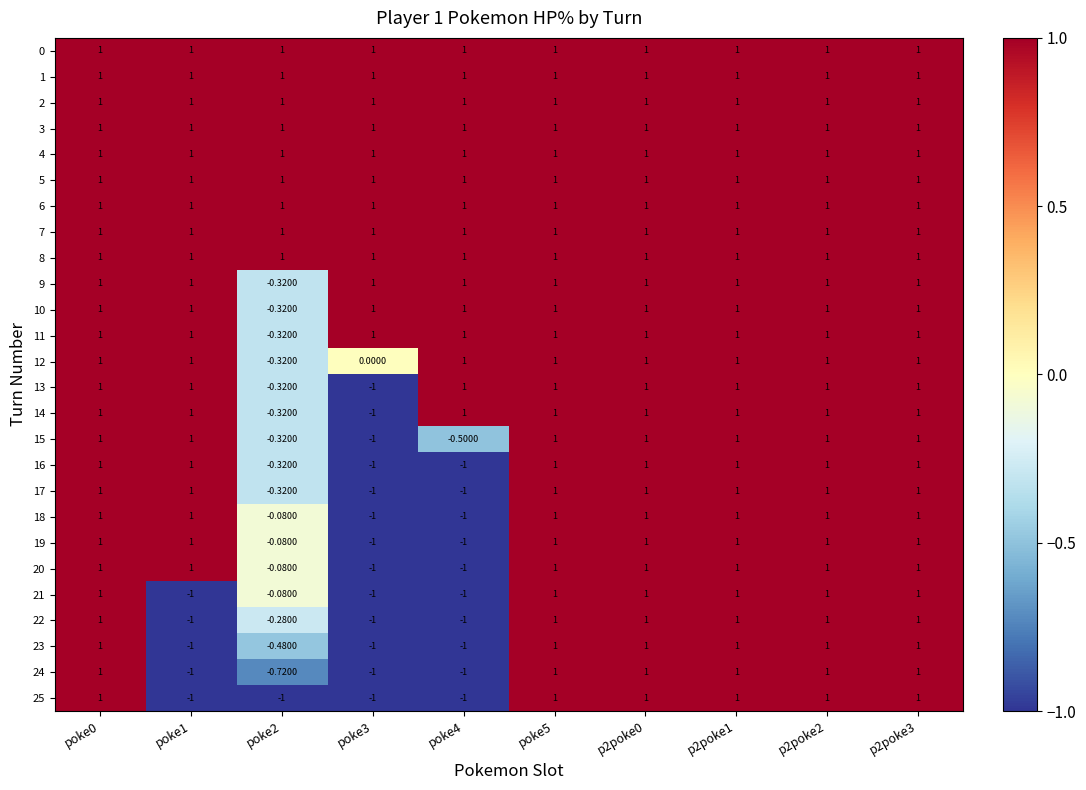

Is the value of 10 at poke5 greater than the value of 14 at poke2?

Yes